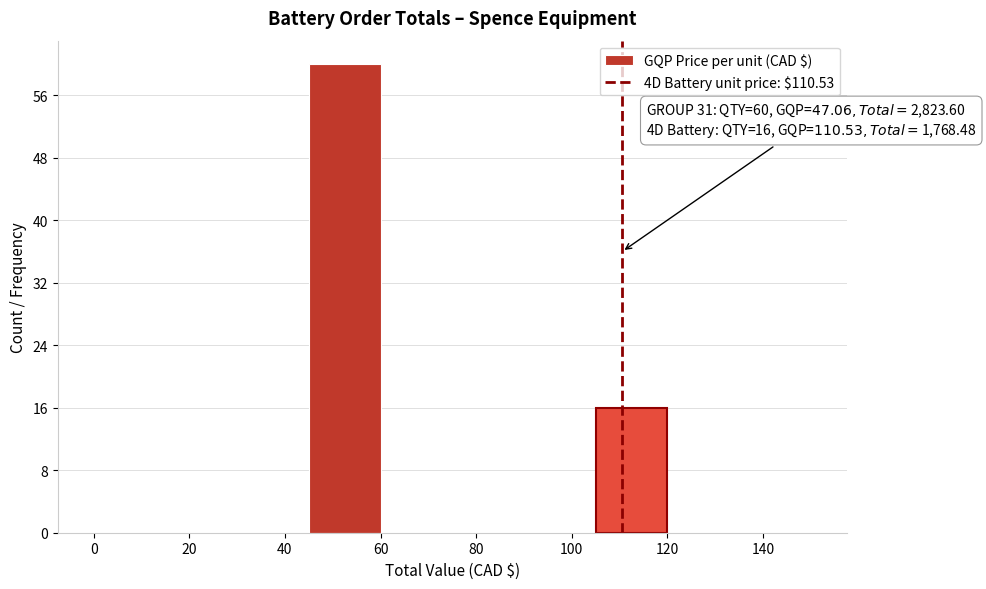

Which range on the x-axis has the tallest bar?

45 to 60